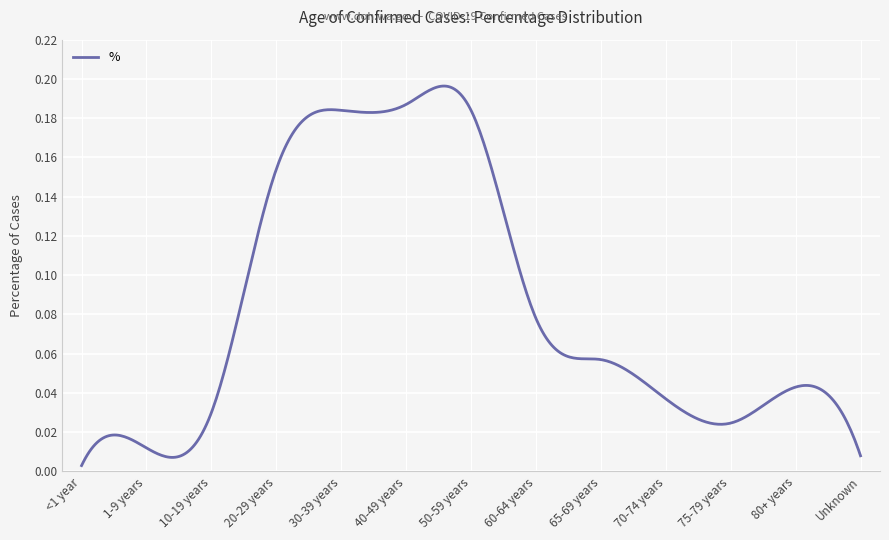

What is the difference between the second highest and second lowest values?

0.2